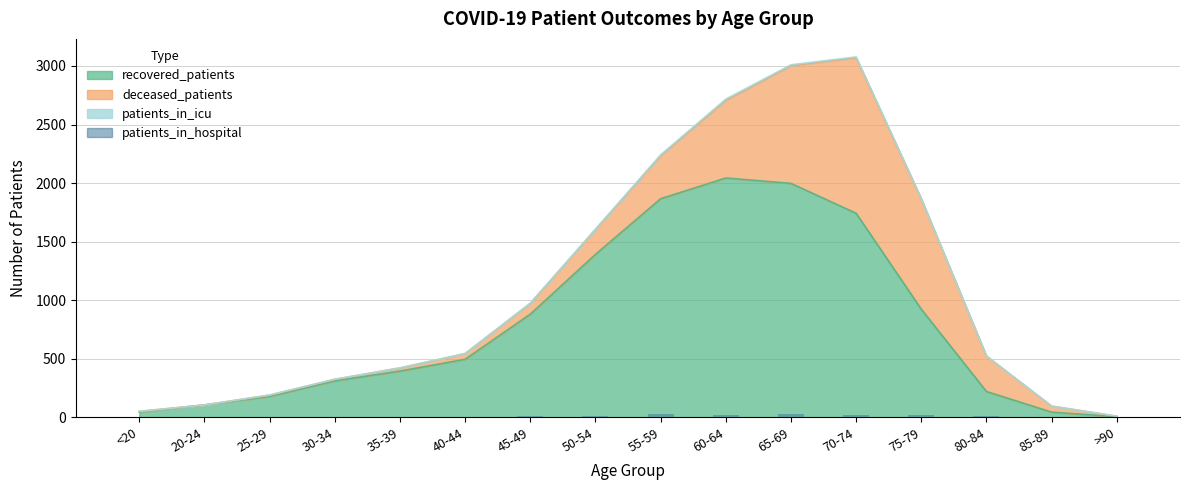

True or false: the data shows 2 at 30-34.

False